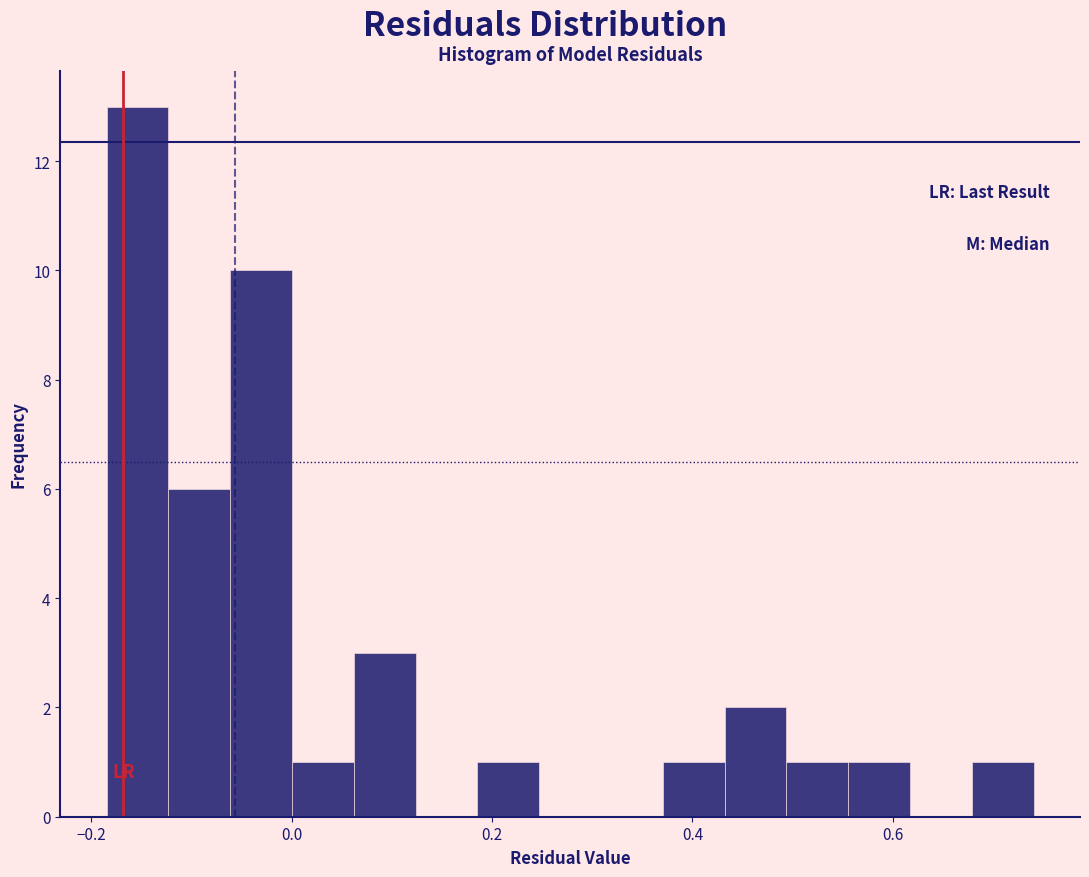

Around what value on the x-axis is the tallest bar? Give the approximate position of its centre, as read against the axis.

-0.16